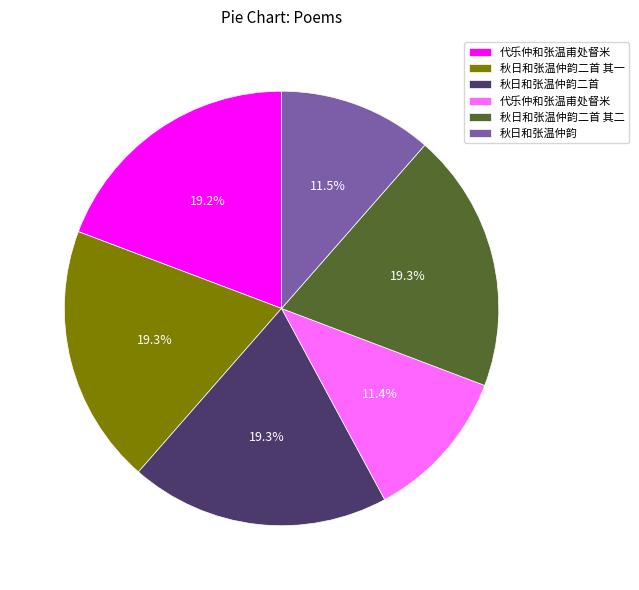

Is there a majority slice in this chart?

No